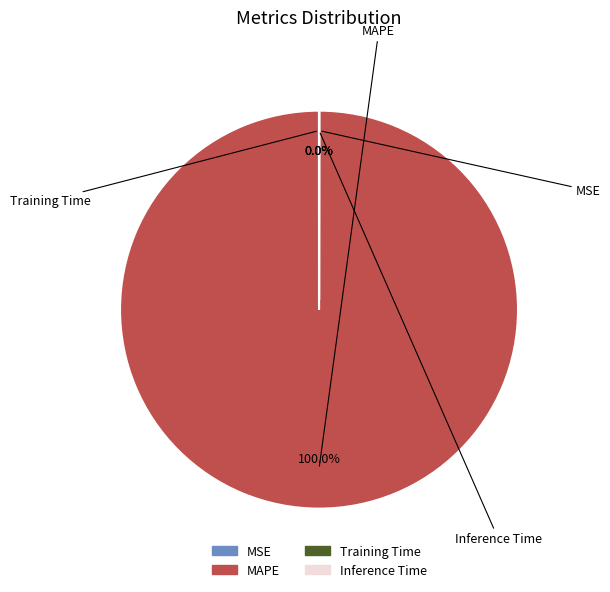

Which category accounts for the majority?

MAPE